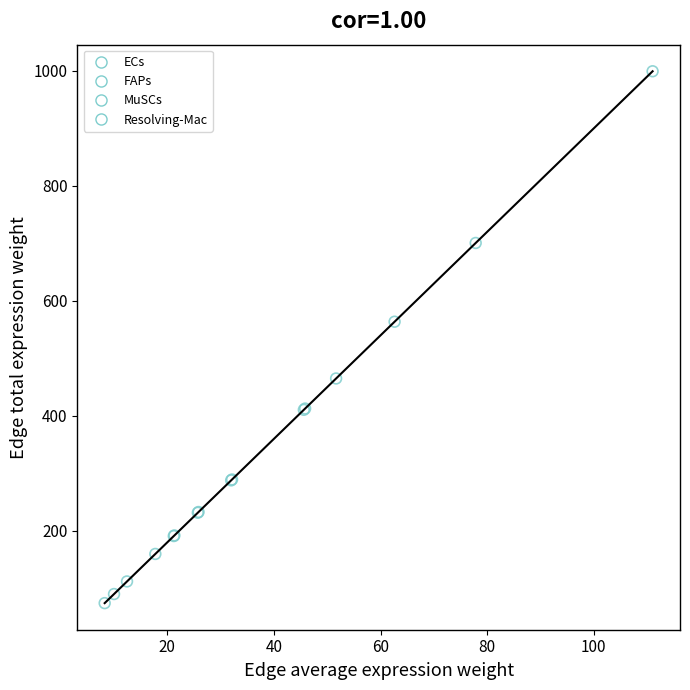

Which series contains the lowest Y value?

FAPs